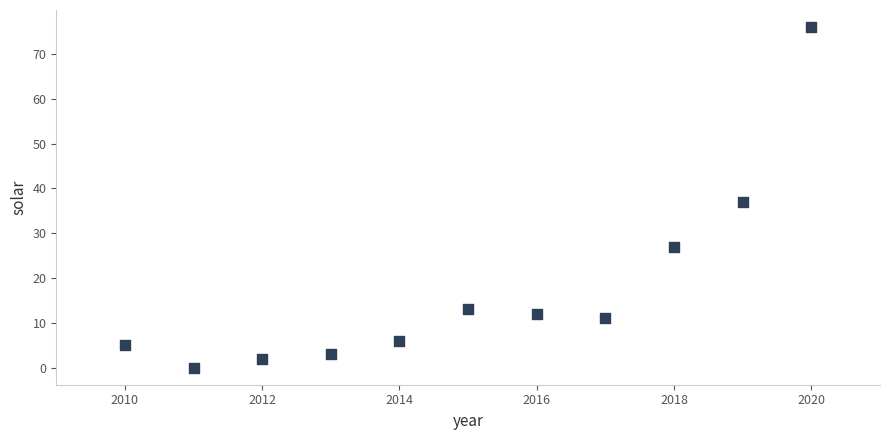

What is the range of X values (max minus min)?

10